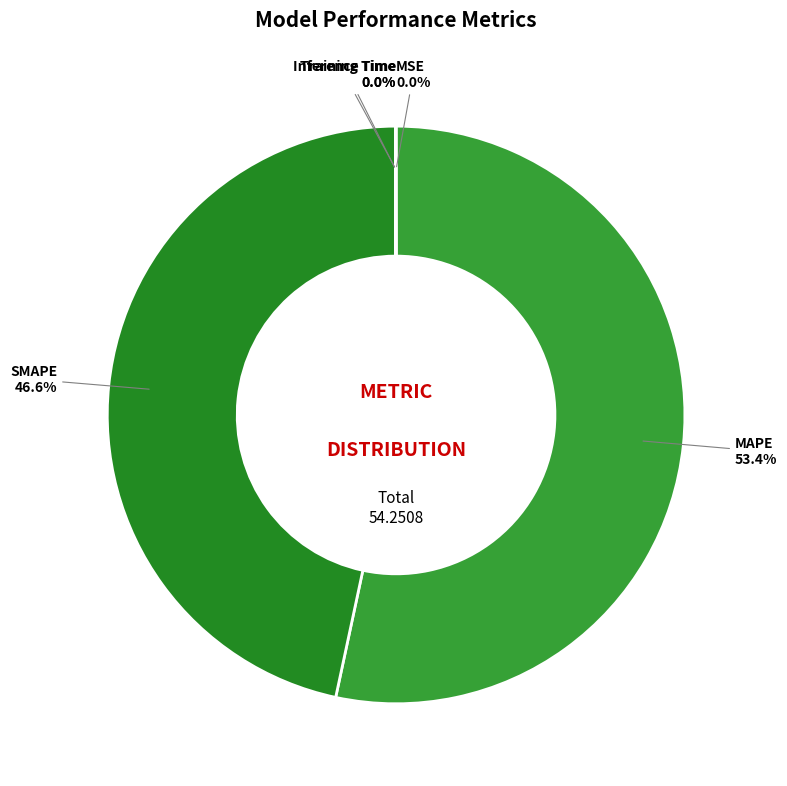

What percentage is the SMAPE slice, to the nearest percent?

47%